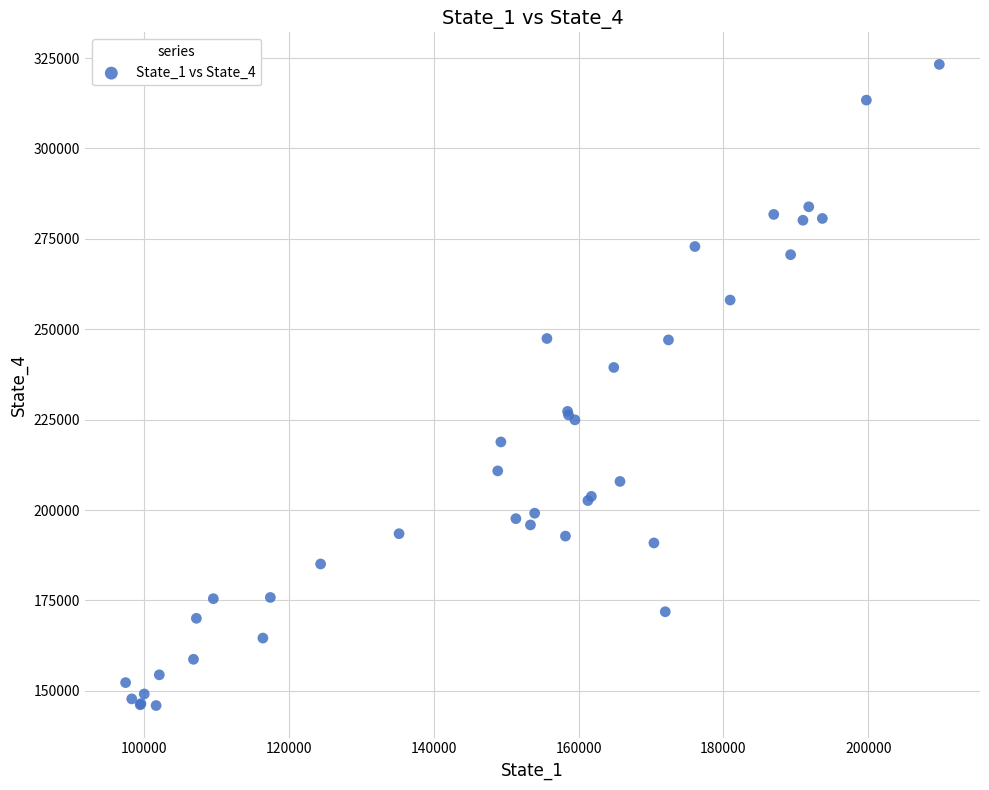

What Y value in the scatter plot is closest to 234586?

239428.0